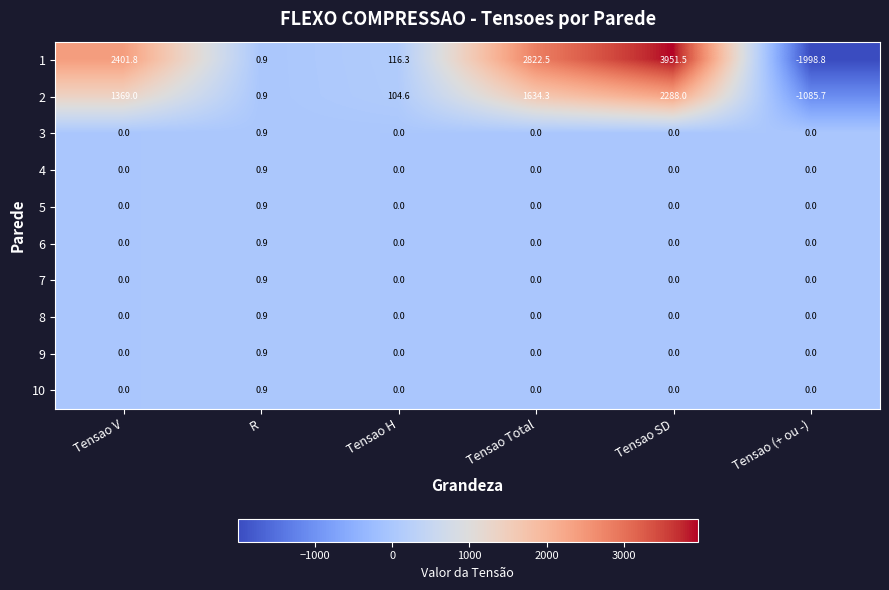

How many series are shown in this chart?

10